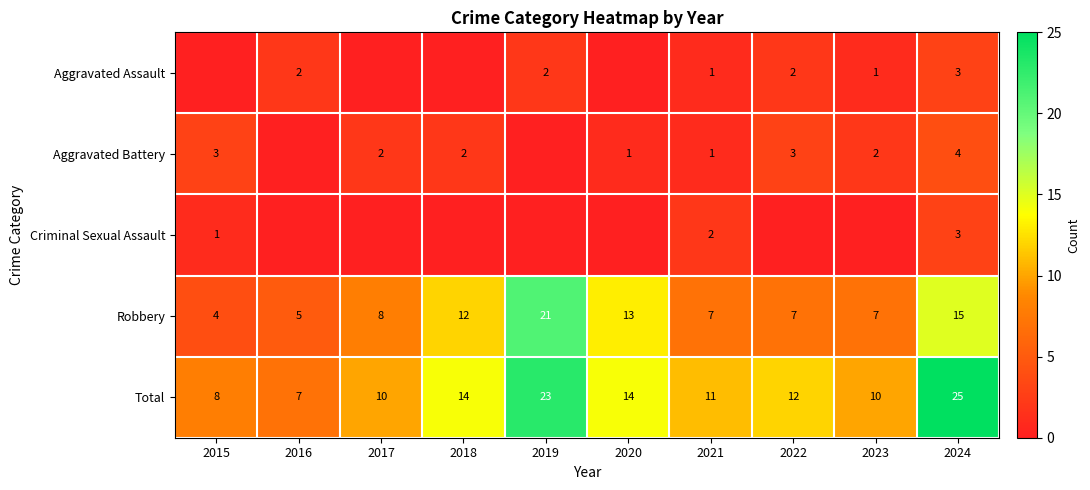

What is the total value across all series at 2019?

46